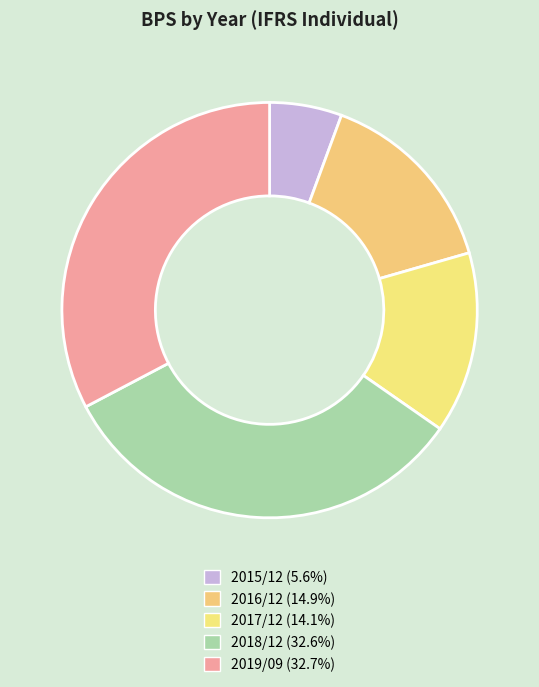

Is 2018/12 the majority of the pie?

No